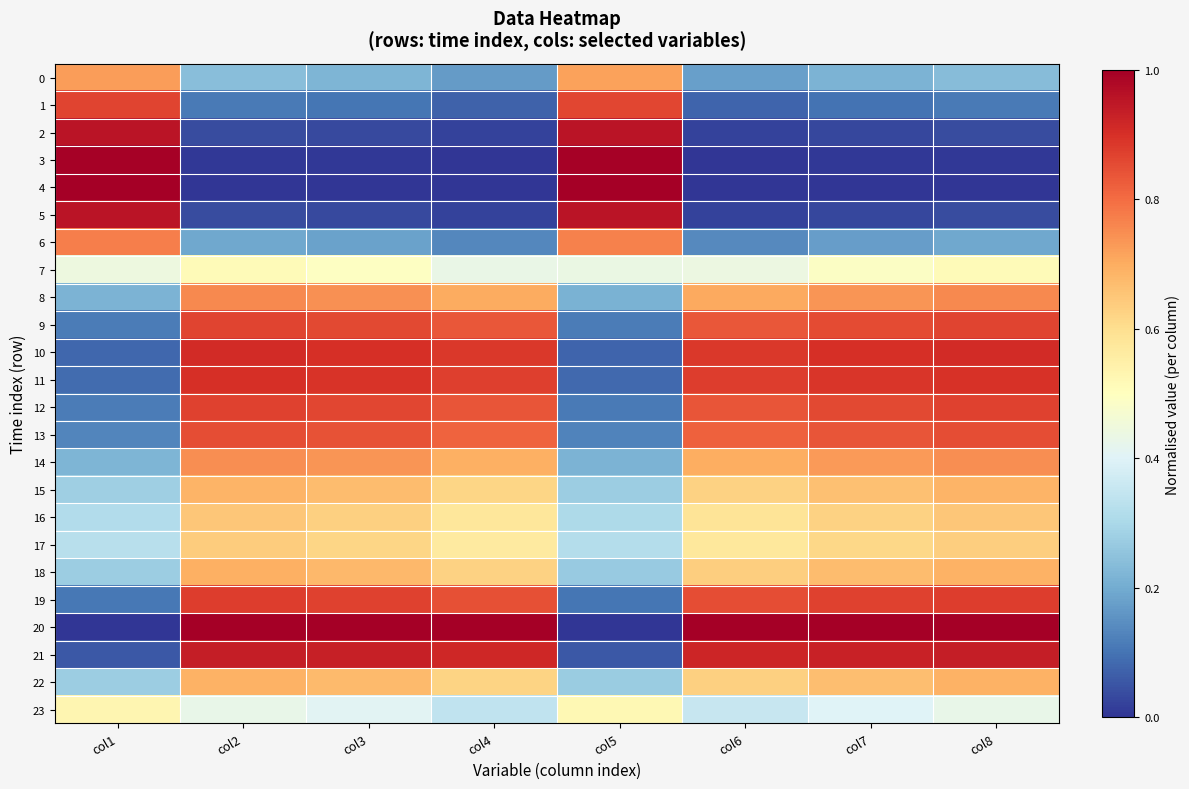

Which series has the largest range (max minus min)?

4